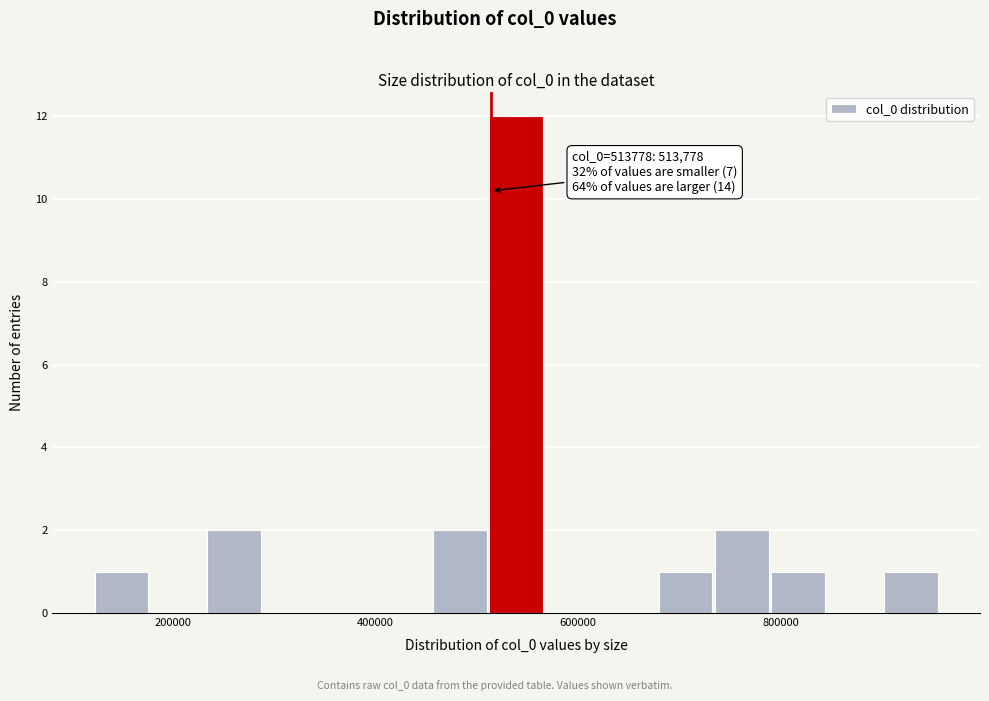

Read against the x-axis, roughly where is the centre of the tallest bar?

540000